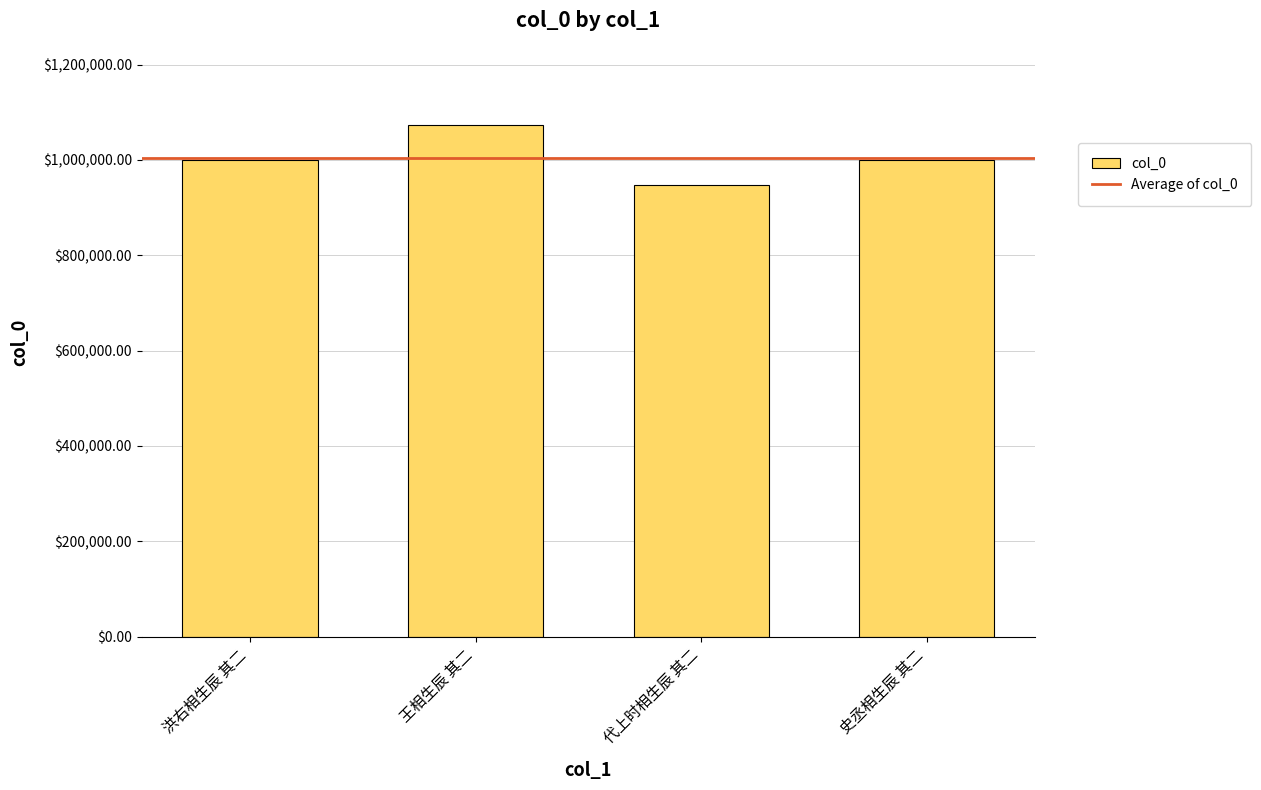

What is the sum of all values?

4018565